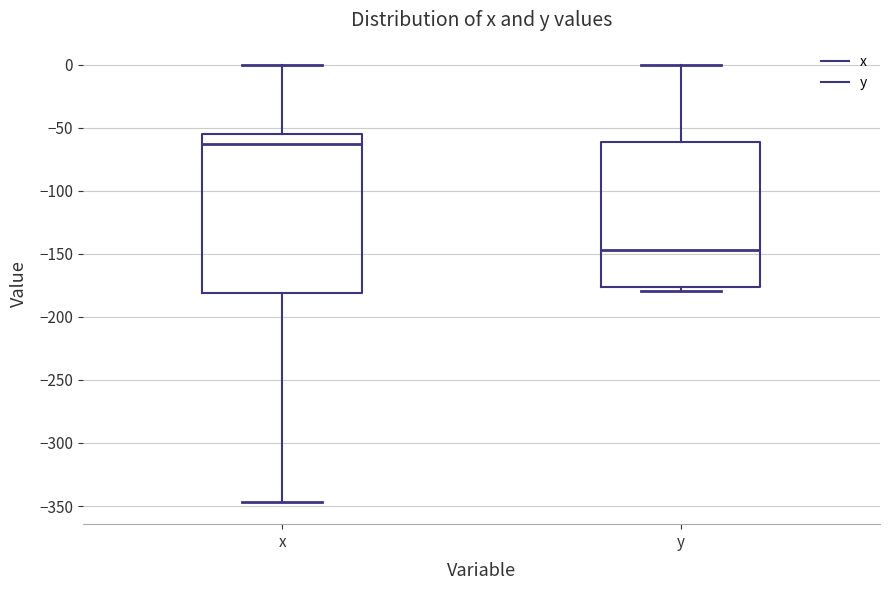

Reading left to right, transcribe this box plot: for each box, give where its median line is, the range the box spans, and where its two whiskers end, as read against the y-axis. The values are not printed on the chart, so give them approximately, as read against the axis.

x: median -65, box -180 to -55, whiskers -345 to 0
y: median -145, box -175 to -60, whiskers -180 to 0